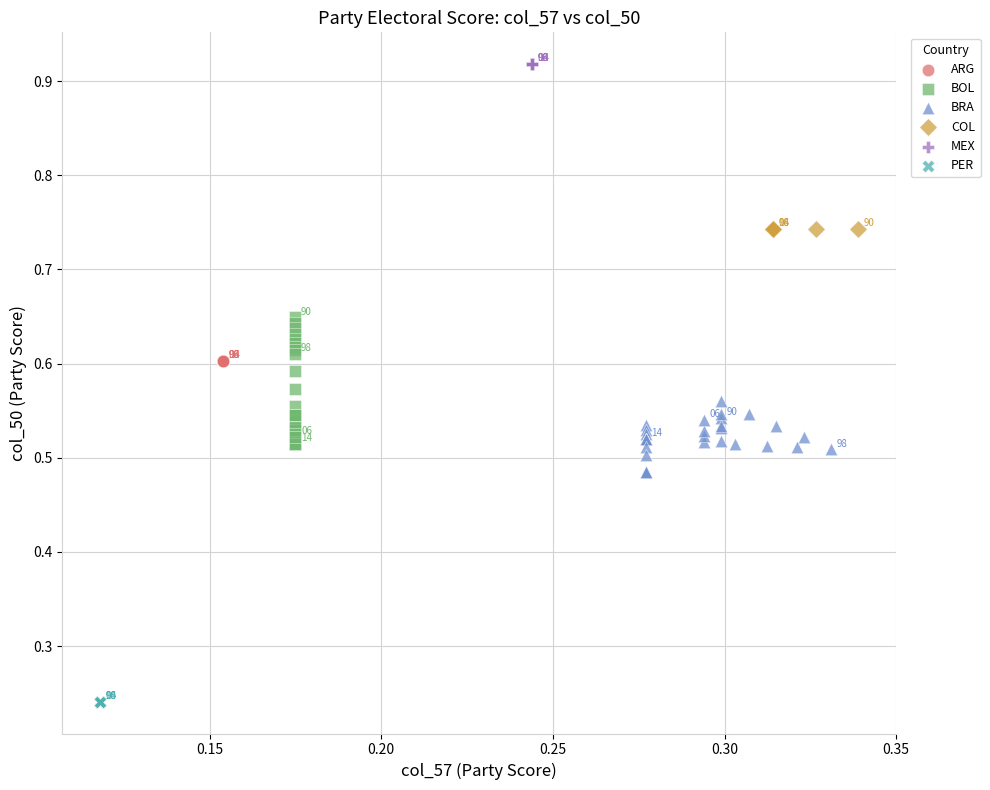

Which series reaches the minimum Y coordinate?

PER